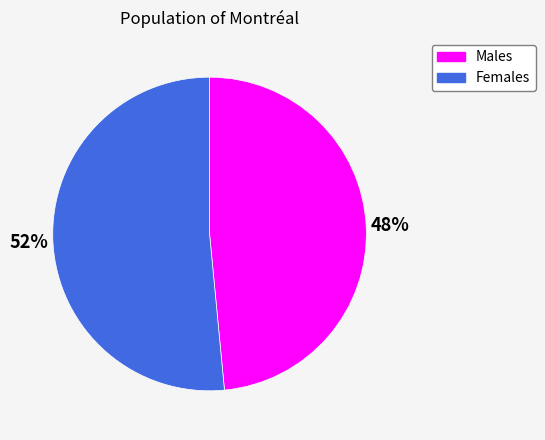

Does any single category account for the majority?

Yes